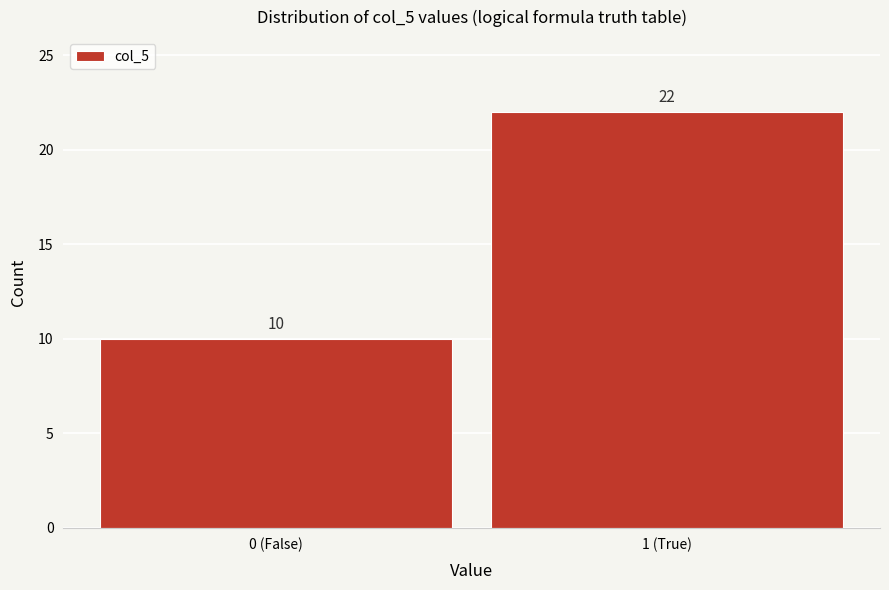

Reading left to right, what are all the values shown in this chart?

0 (False)=10	1 (True)=22